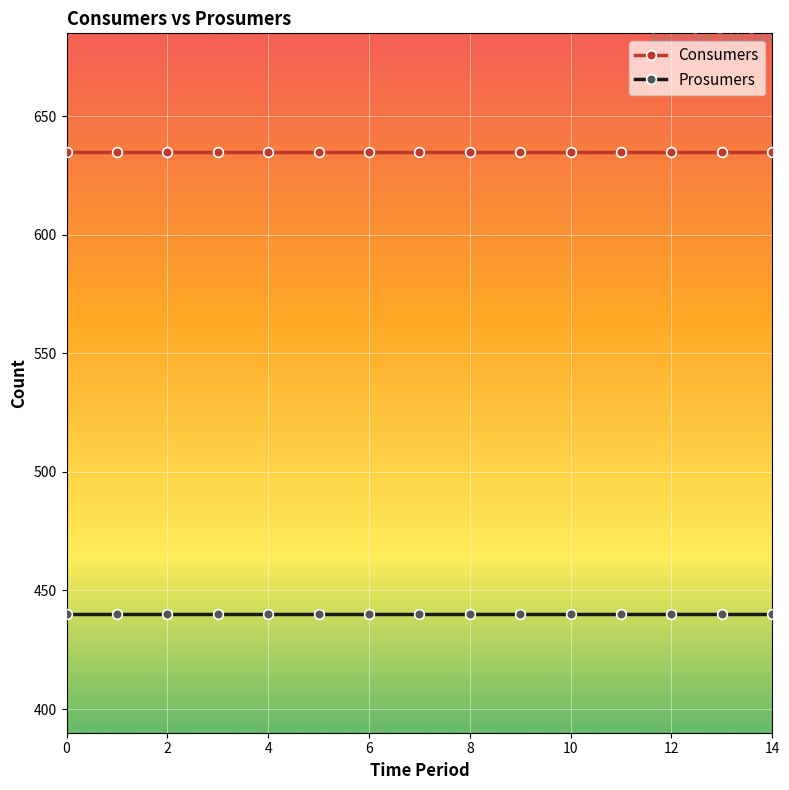

What is the average value of the Prosumers series?

440